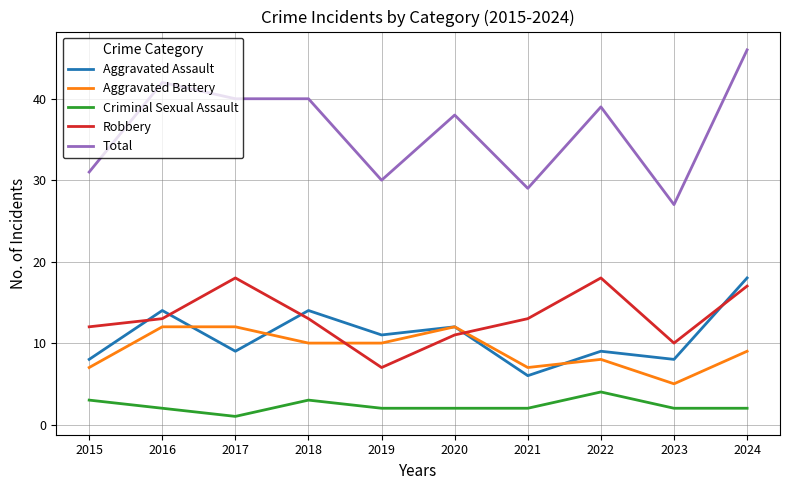

True or false: Robbery and Total intersect in this chart.

False